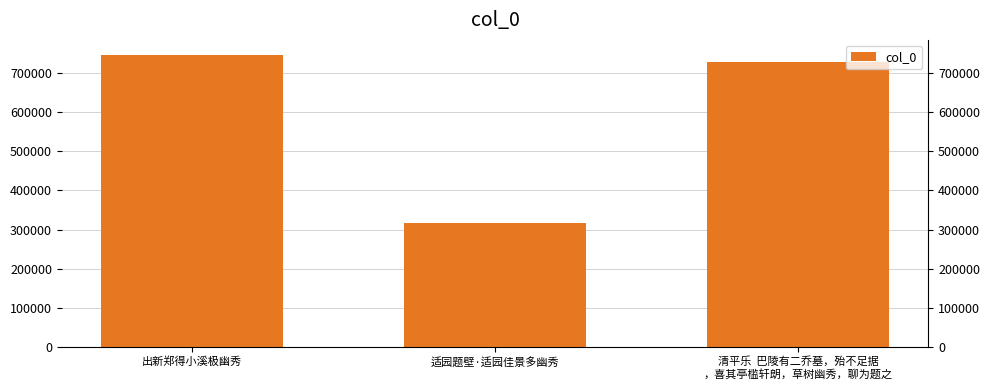

What is the change in value from 出新郑得小溪极幽秀 to 适园题壁·适园佳景多幽秀?

-431883